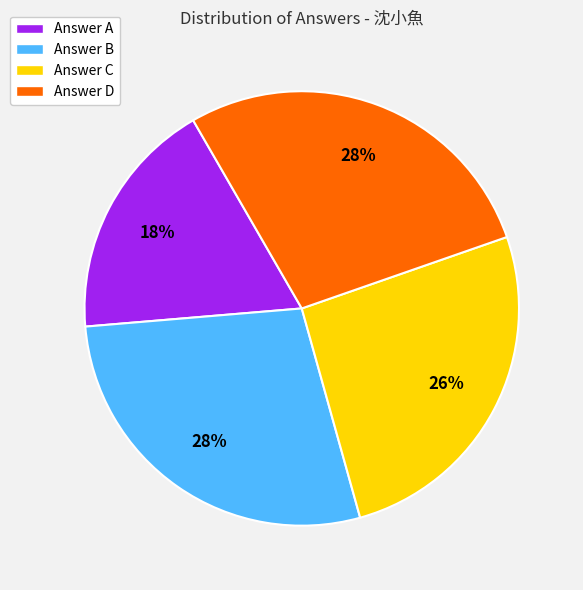

To the nearest percent, what is the average slice percentage?

25%